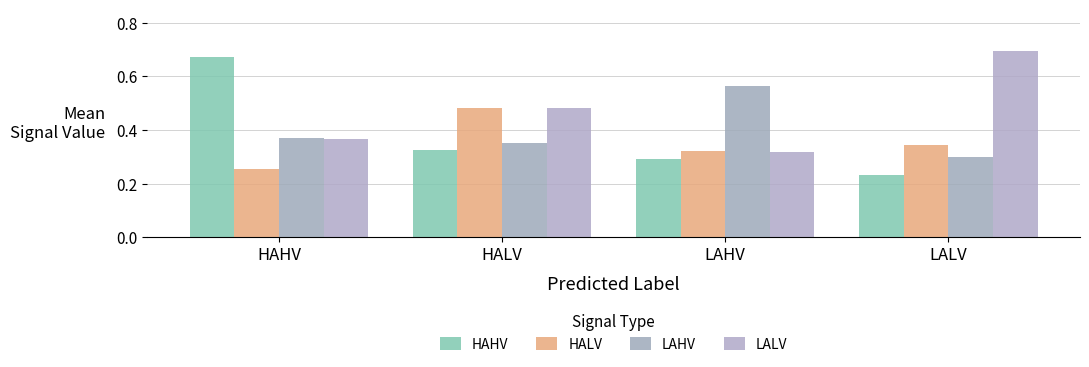

Does the chart contain stacked bars?

No